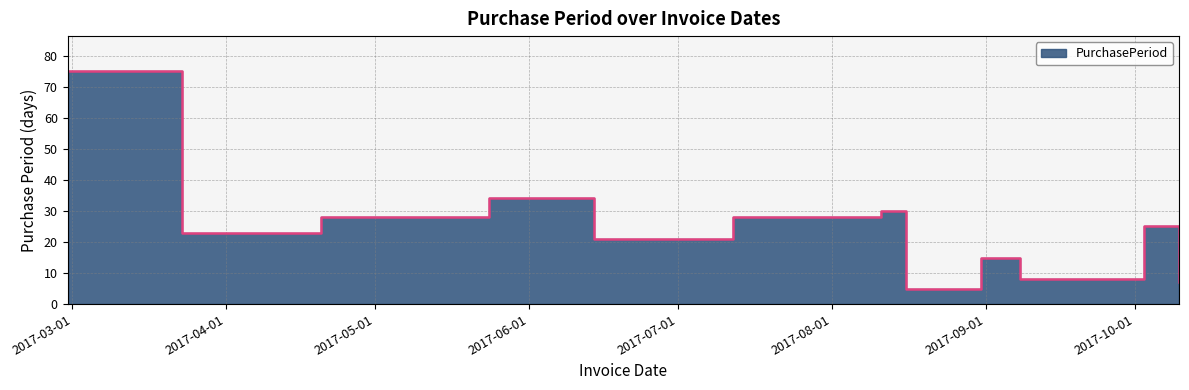

How many points are higher than both their immediate neighbors (excluding endpoints)?

4